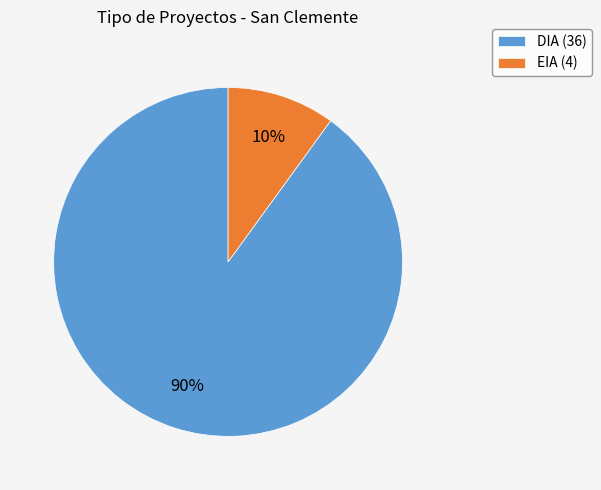

Is the sum of DIA and EIA greater than half?

Yes